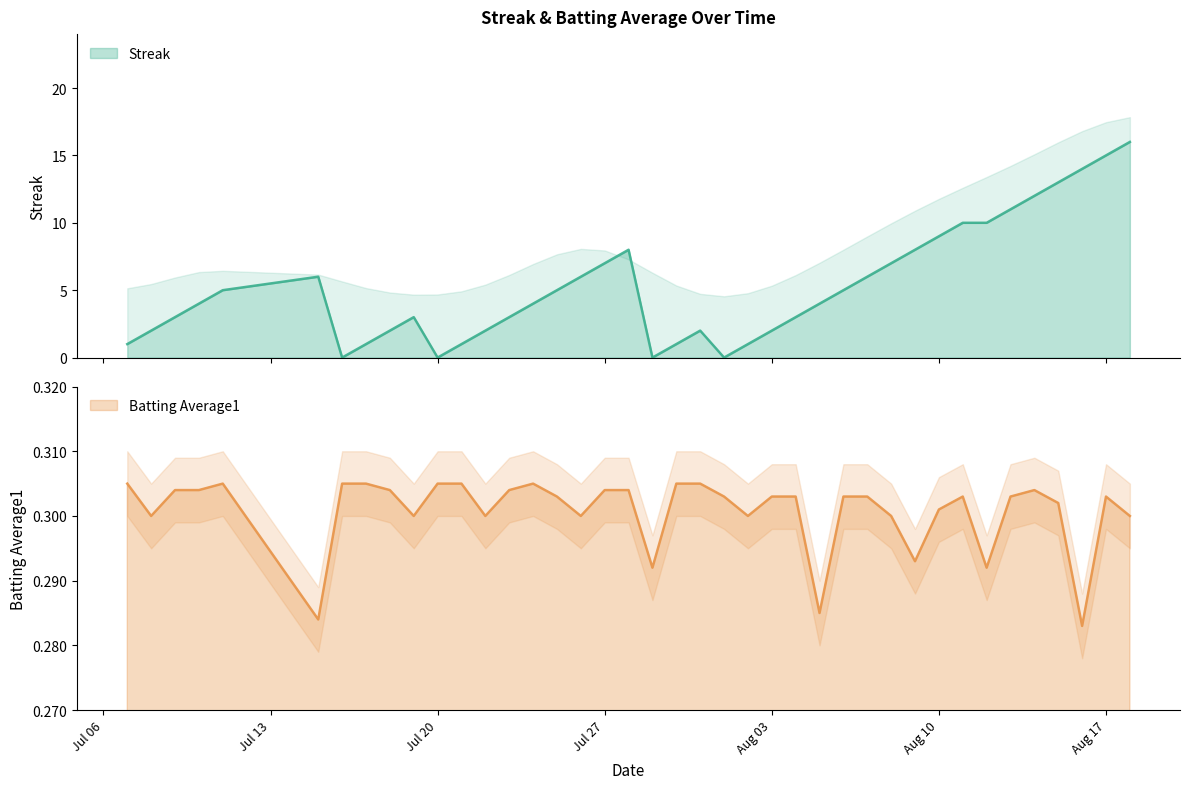

True or false: Batting Average1 has a value of 0.1 at Aug 03.

False